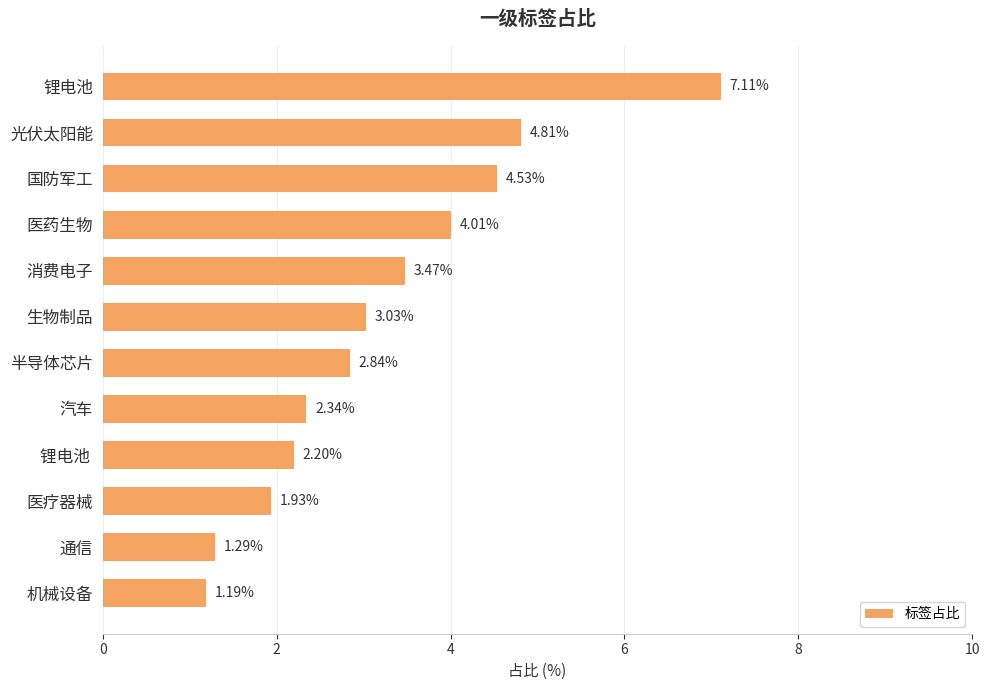

At which category does the chart reach its minimum across all series?

机械设备